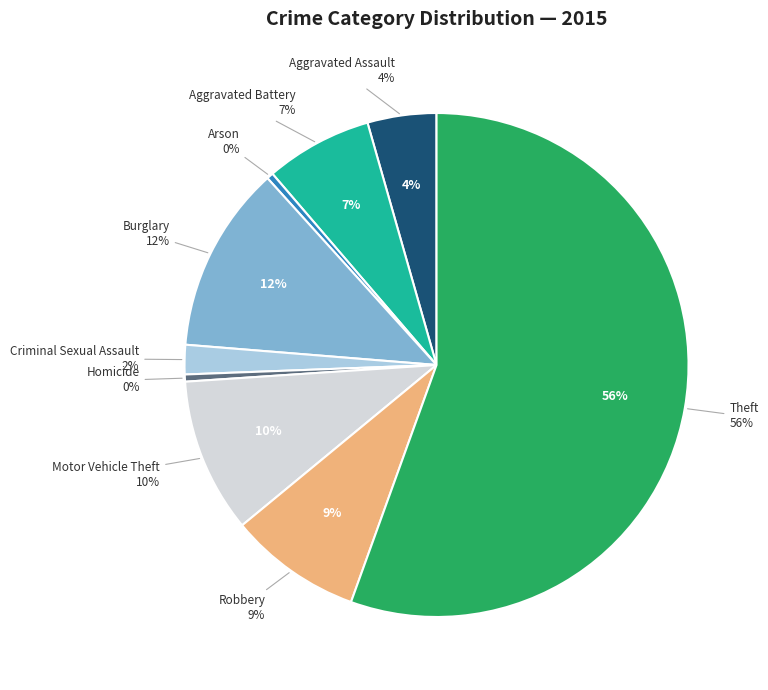

The Theft slice represents 56% of the pie. True or false?

True